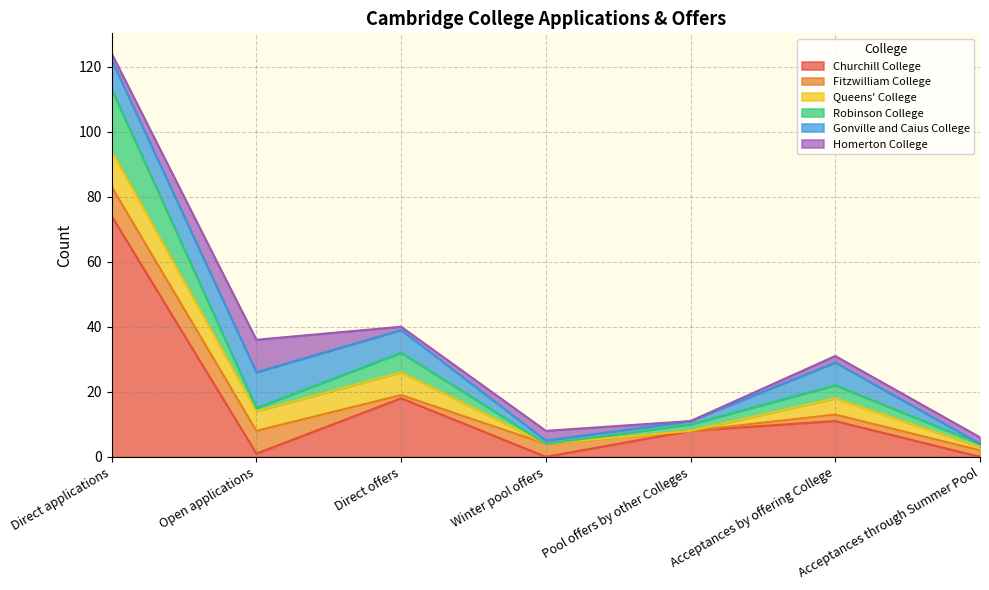

Where do Homerton College and Gonville and Caius College first cross each other?

Direct offers and Winter pool offers